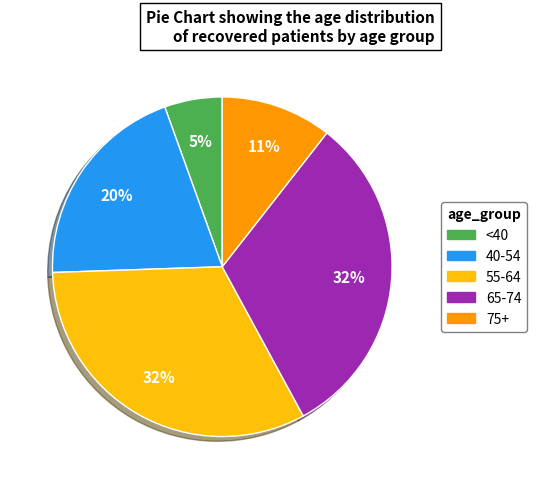

To the nearest percent, what is the average slice percentage?

20%